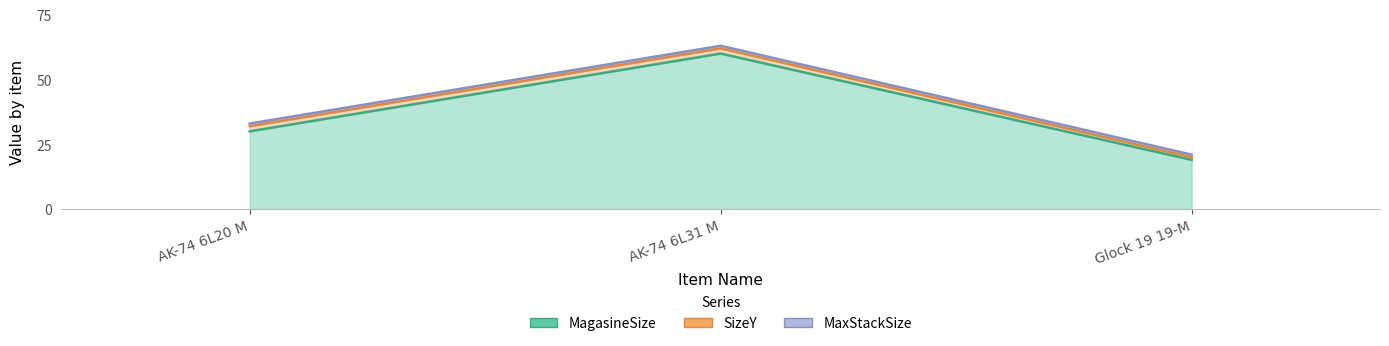

True or false: MagasineSize has a value of 54 at AK-74 6L20 M.

False